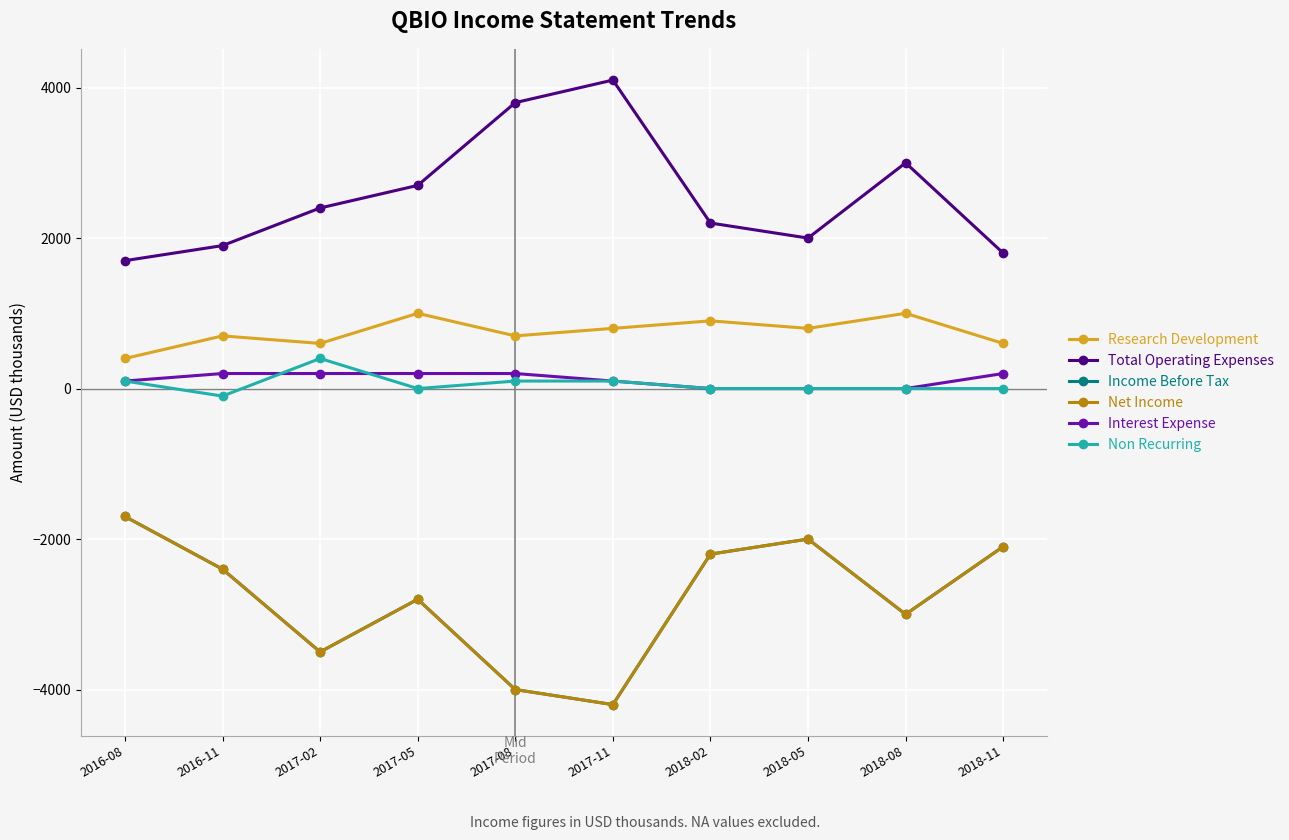

Which category has the lowest value in the Research Development series?

2016-08